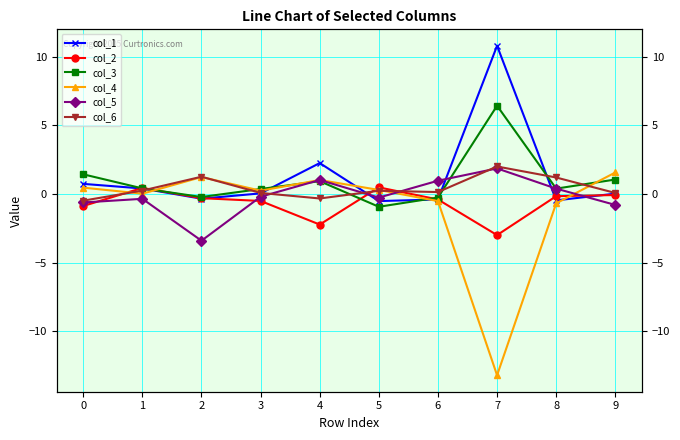

True or false: col_2 has a value of -0.2 at 8.

False